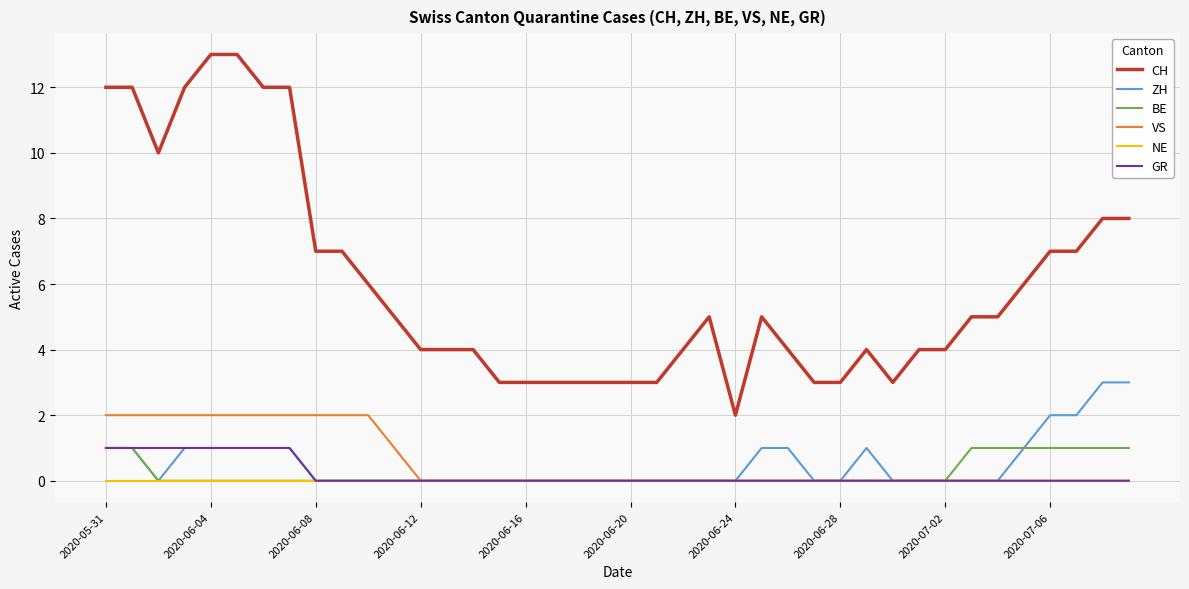

True or false: BE and CH intersect in this chart.

False